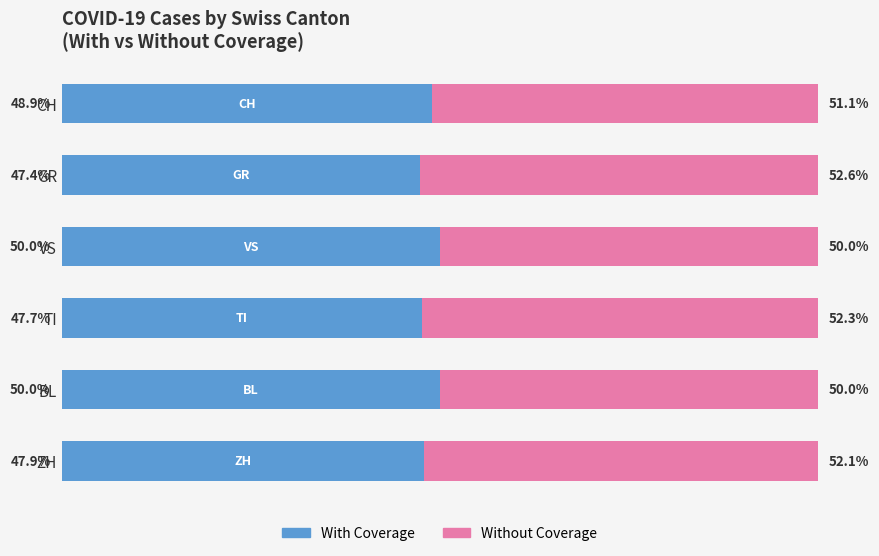

At which label is With Coverage closest to 48?

ZH